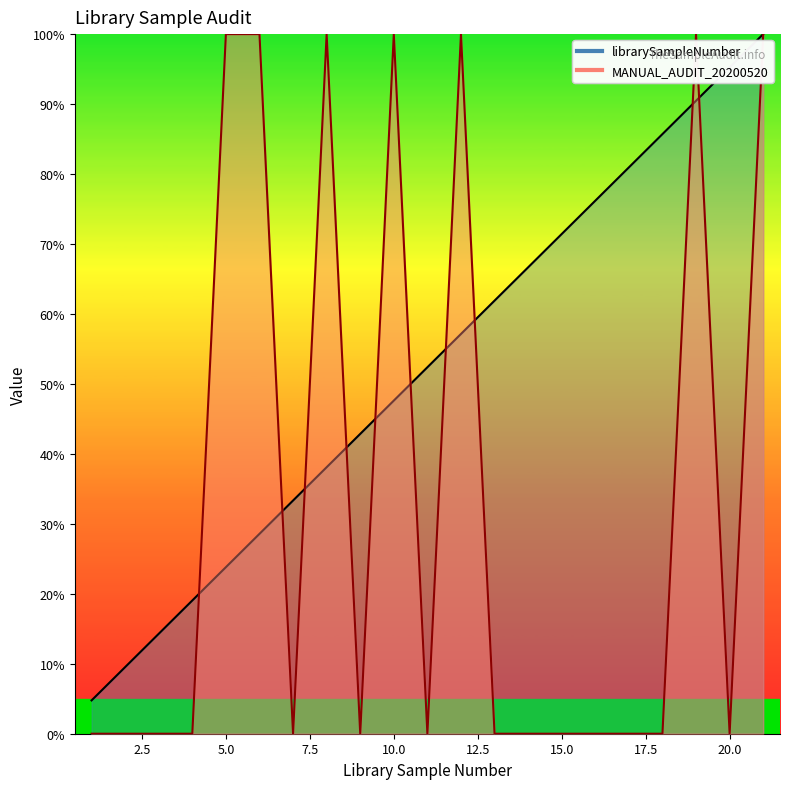

At which category does MANUAL_AUDIT_20200520 reach its first local valley?

7